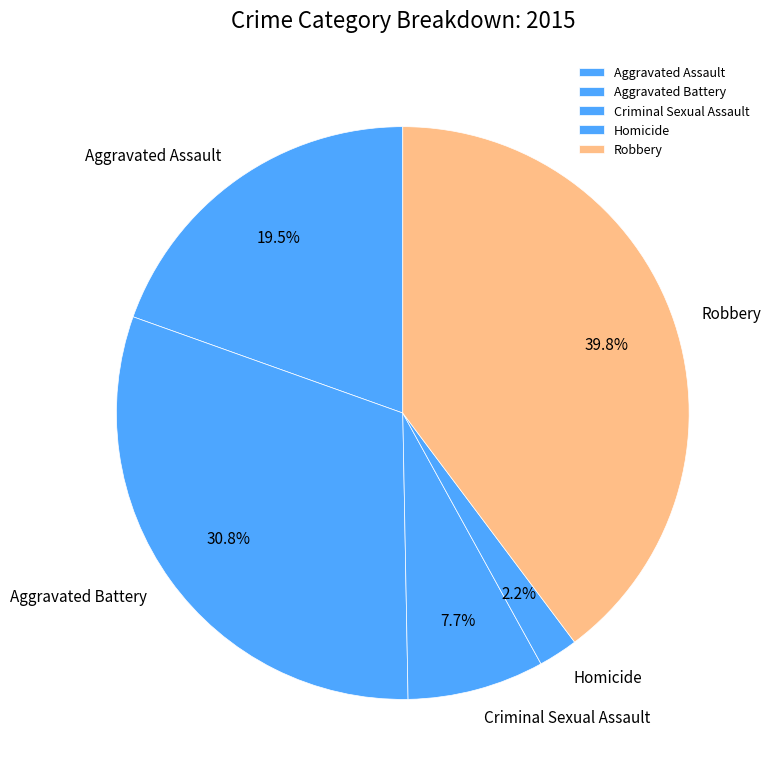

Which has a higher value, Homicide or Aggravated Battery?

Aggravated Battery